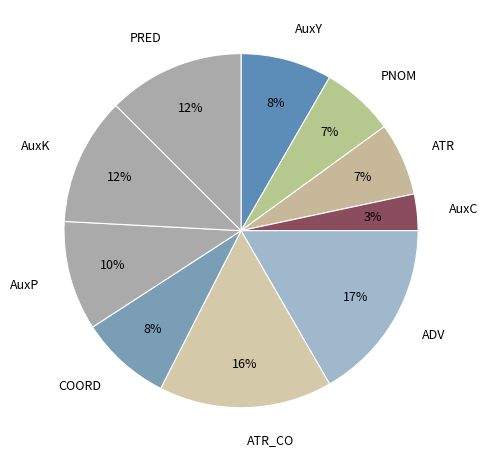

Is the sum of AuxP and COORD greater than half?

No